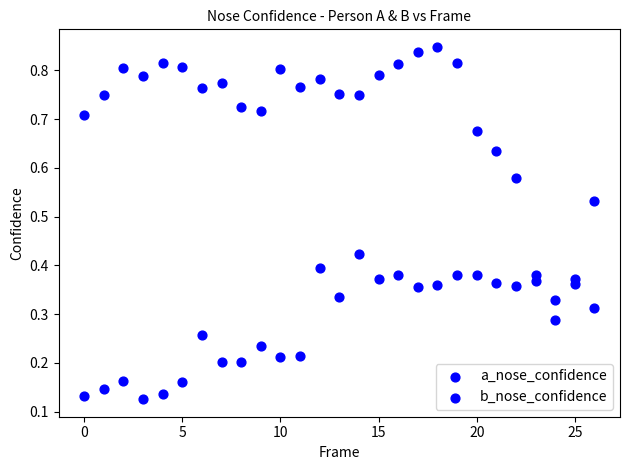

How many data points are displayed?

54